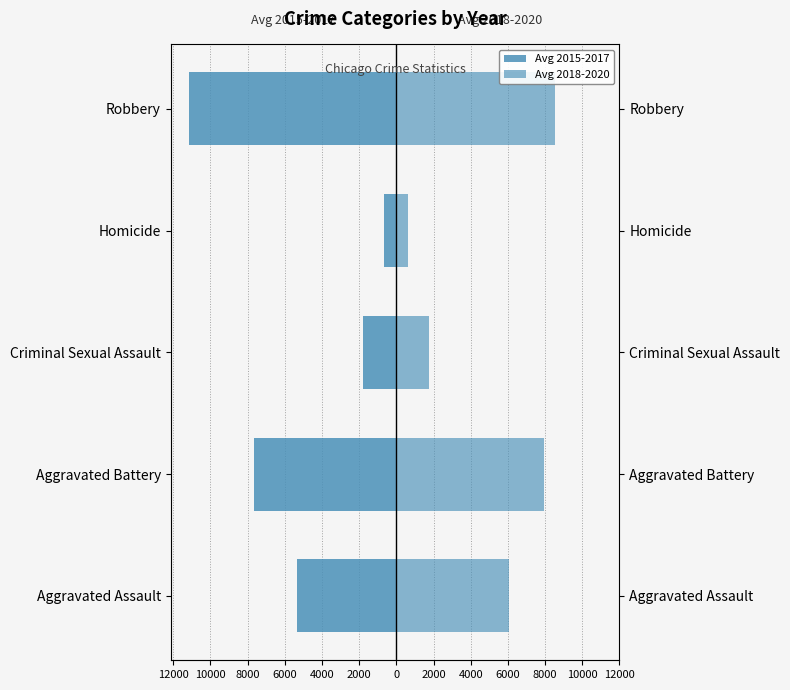

What is the minimum value for Avg 2018-2020?

624.7